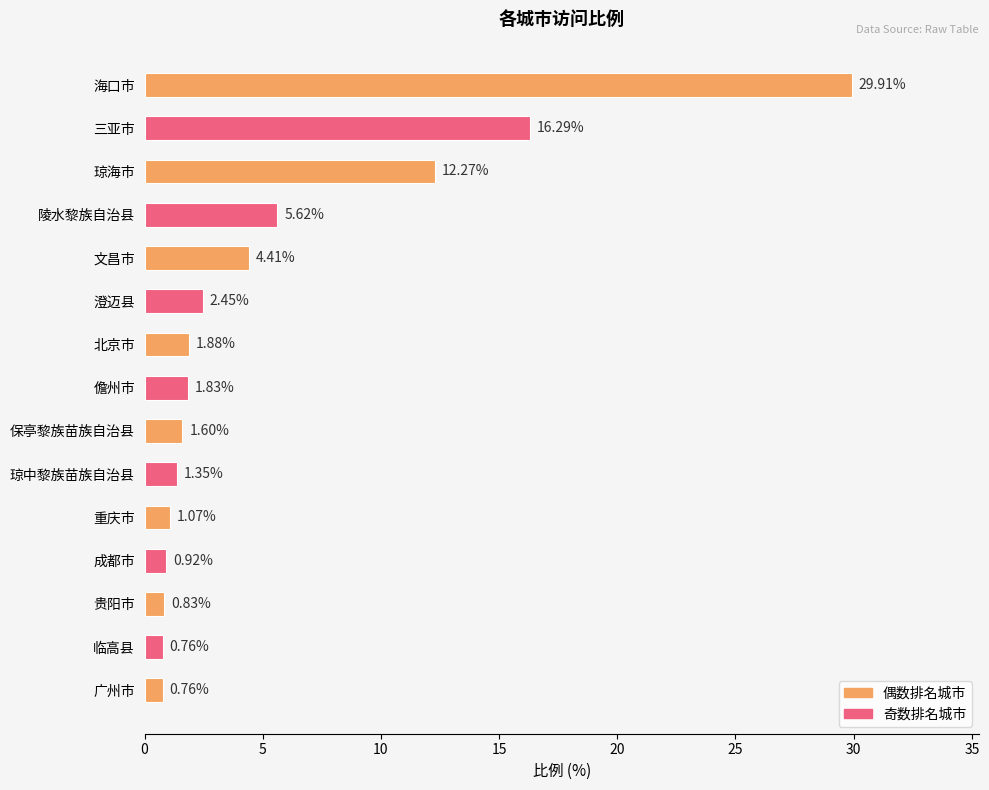

What is the label of the 14th bar from the bottom?

三亚市